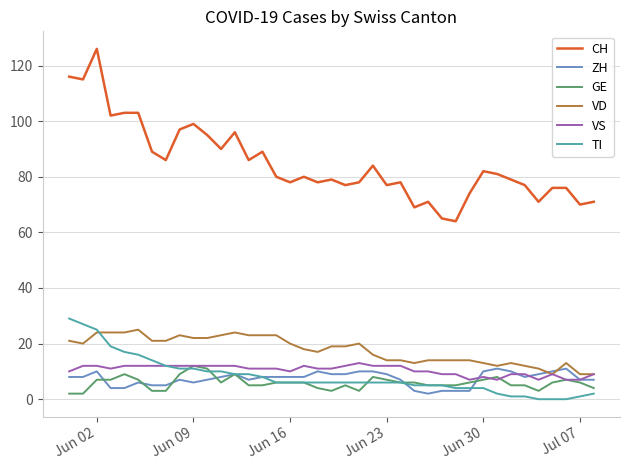

What is the highest value of the CH series?

126